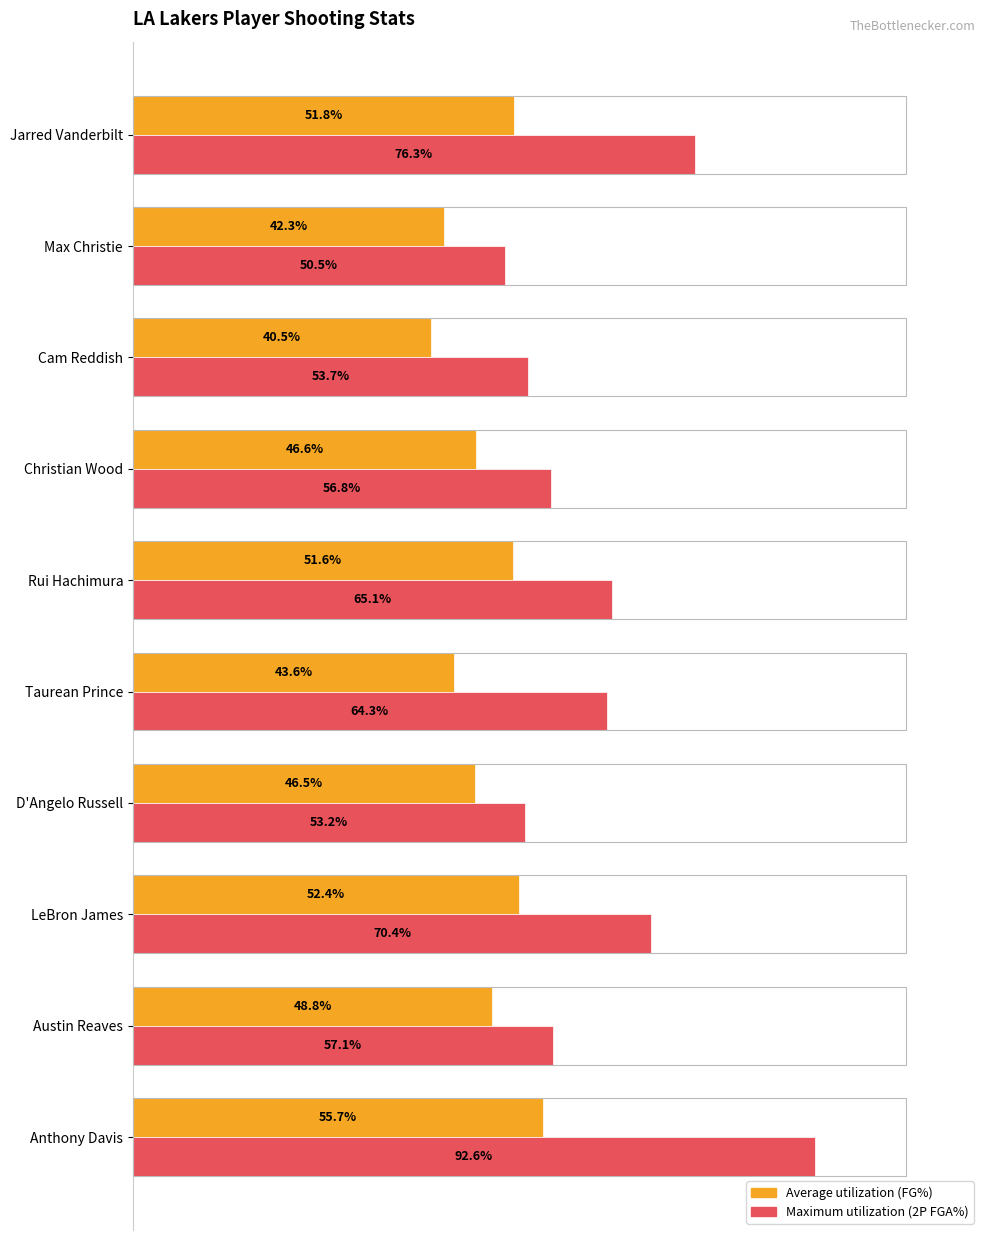

What are all the series names shown in the legend?

Average utilization (FG%), Maximum utilization (2P FGA%)